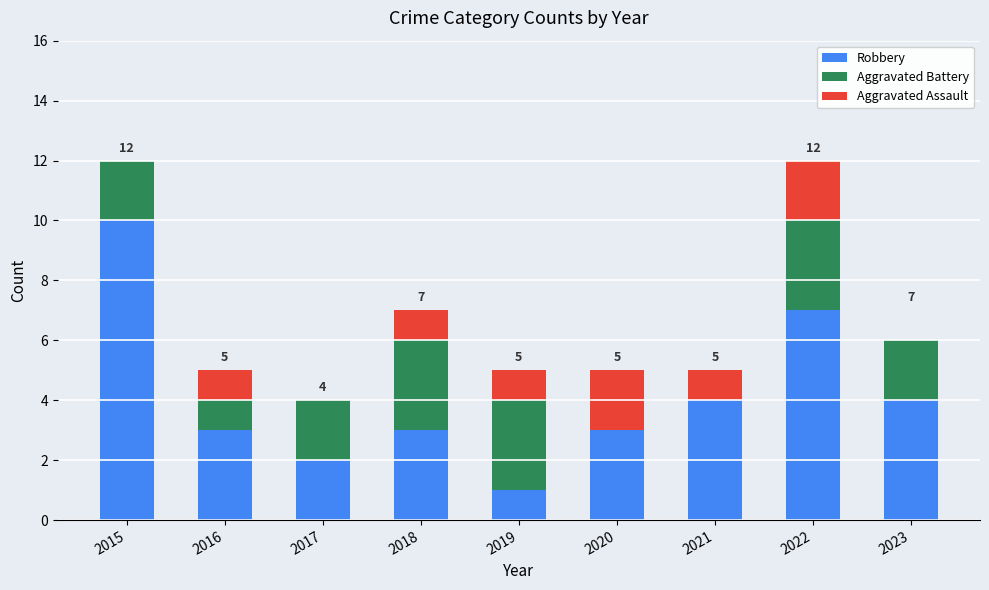

What is the total value across all series at 2019?

5